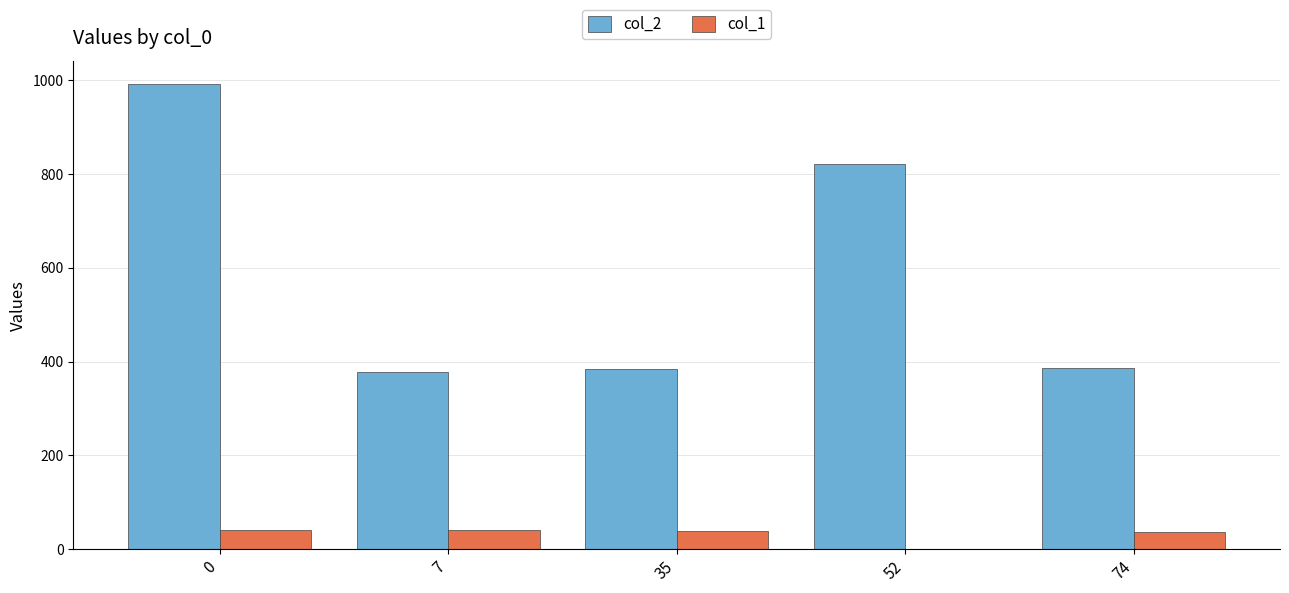

How many groups of bars are there?

5